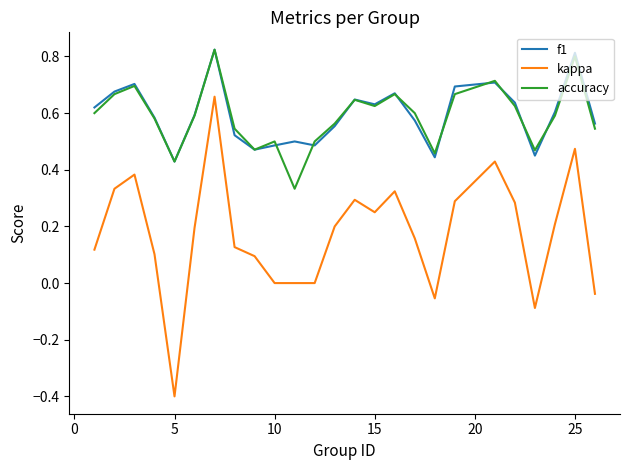

At how many categories does at least one series exceed 0?

25